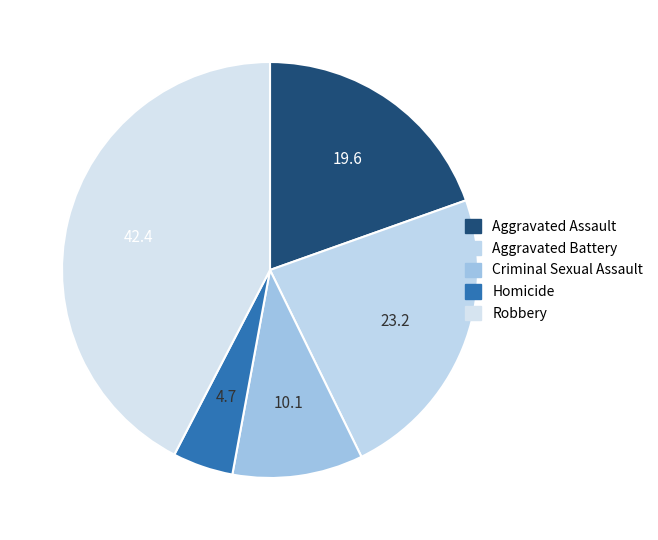

Which has a higher value, Robbery or Aggravated Assault?

Robbery